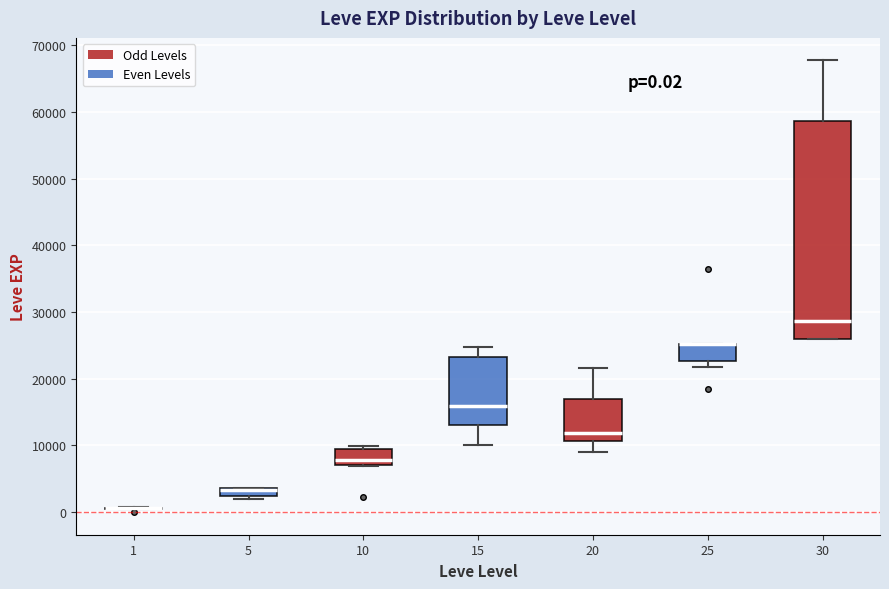

Which box is the tallest, from its lower edge to its upper edge?

30